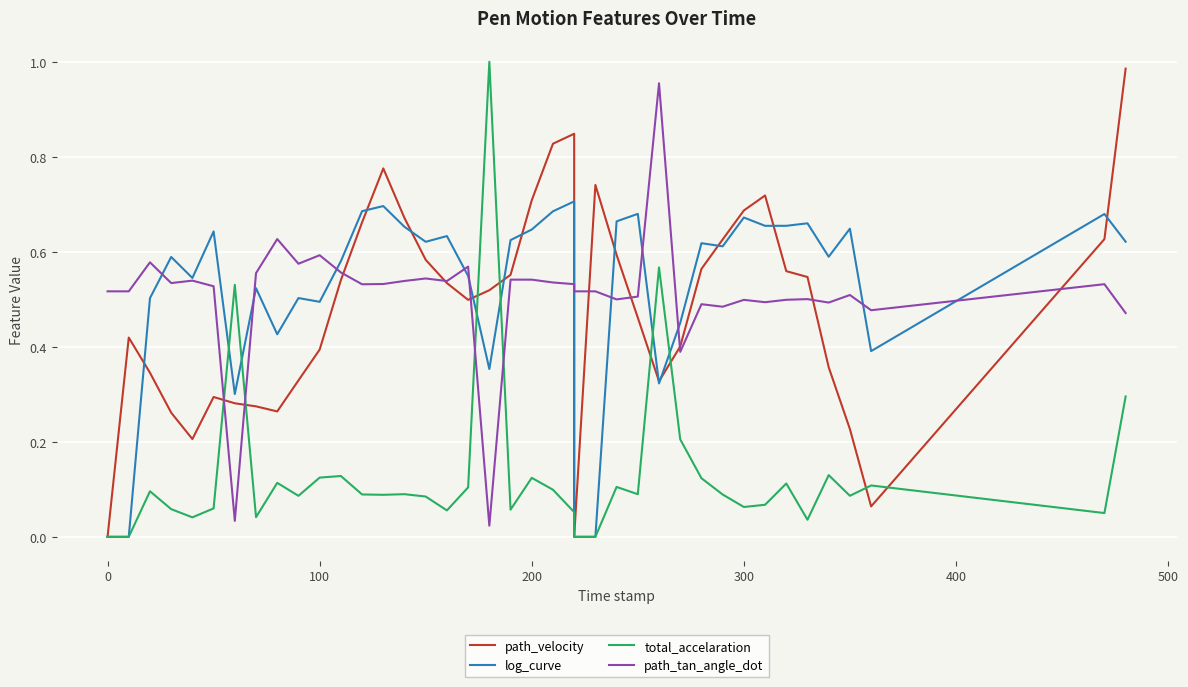

How many distinct data groups are displayed?

4